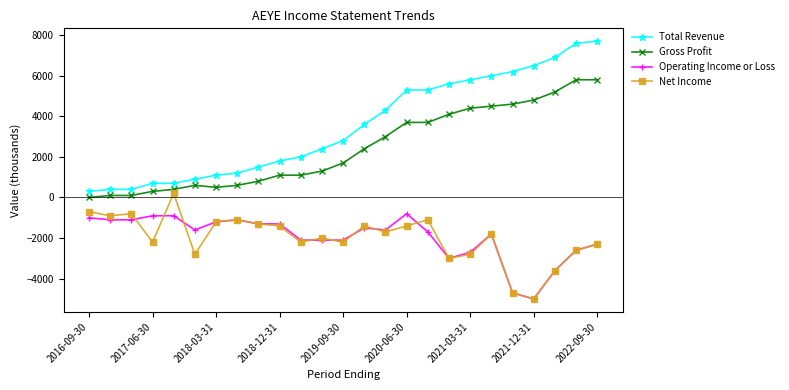

Which series has the widest spread of values?

Total Revenue